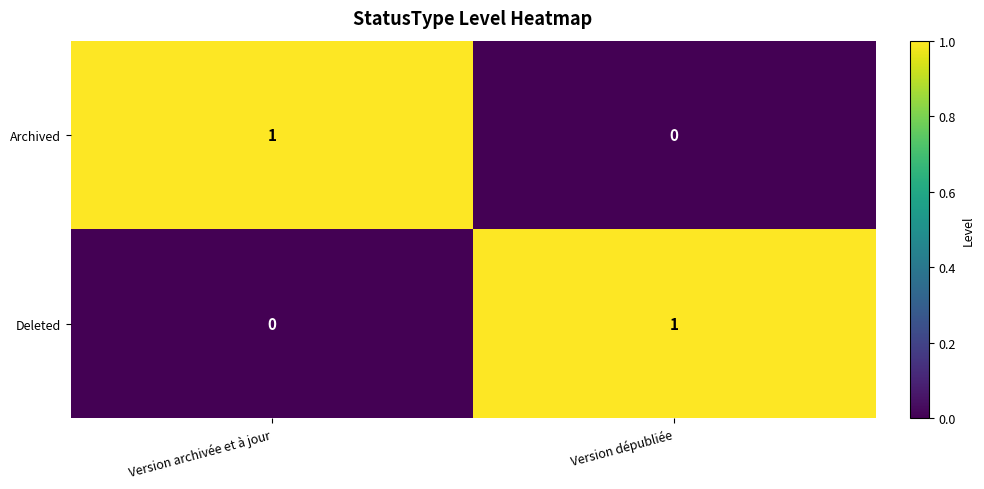

The value of Deleted at Version dépubliée is 0. True or false?

False